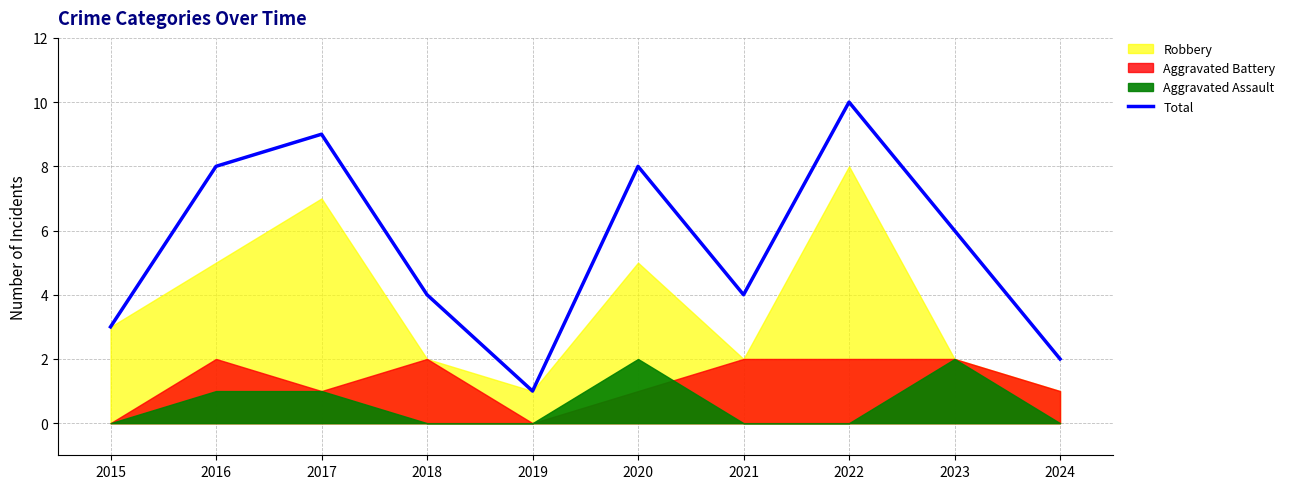

Is it true that the value at 2022 is 16?

False